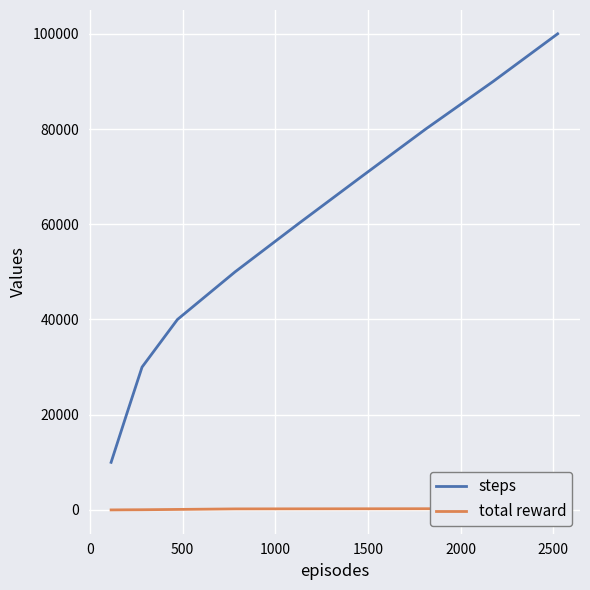

True or false: steps and total reward intersect in this chart.

False